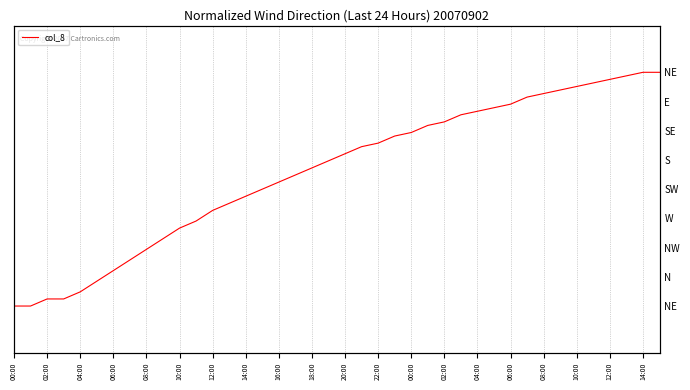

Reading left to right, list all the values displayed in this chart.

0.0	0.0	0.0	0.0	0.0	0.1	0.1	0.1	0.2	0.2	0.2	0.2	0.3	0.3	0.3	0.3	0.3	0.4	0.4	0.4	0.4	0.5	0.5	0.5	0.5	0.5	0.5	0.5	0.6	0.6	0.6	0.6	0.6	0.6	0.6	0.6	0.6	0.7	0.7	0.7